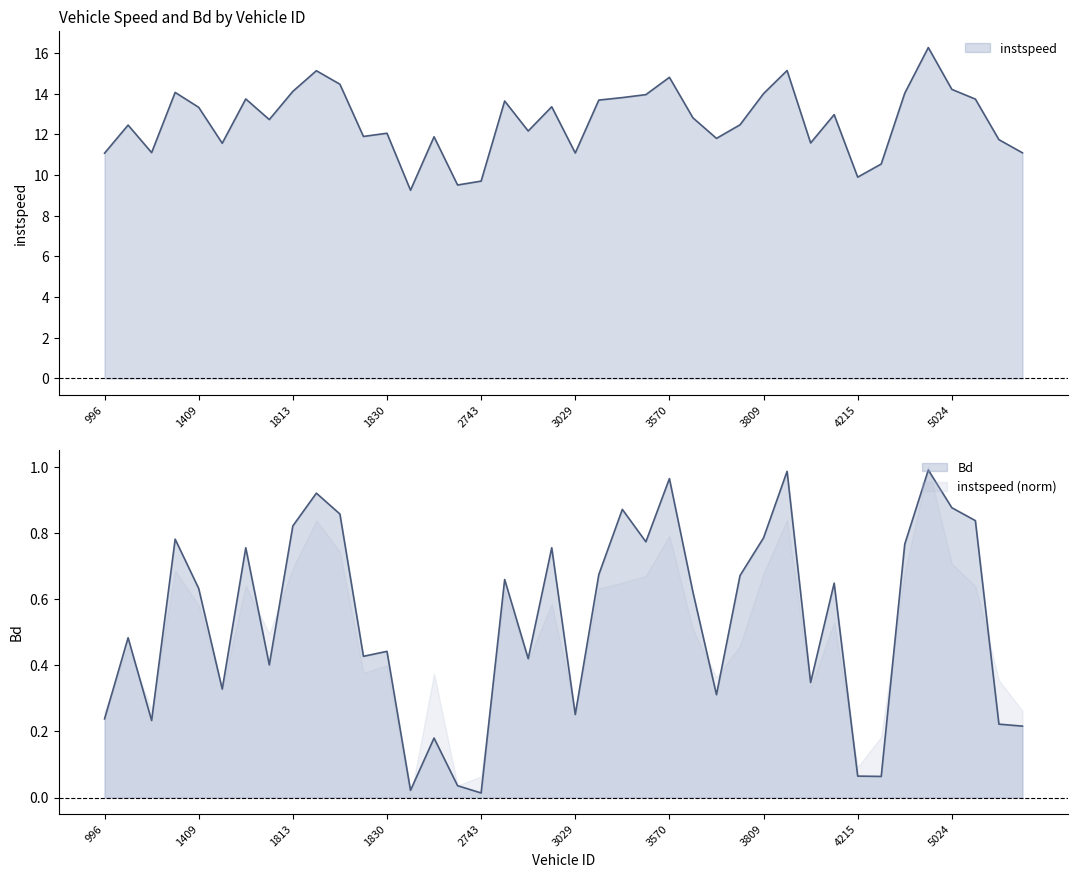

Reading right to left, transcribe all the data shown in this chart.

instspeed: 5571=11.1	5561=11.7	5025=13.7	5024=14.2	5003=16.3	5001=14.0	4735=10.5	4215=9.9	4061=13.0	3822=11.6	3814=15.1	3809=14.0	3803=12.5	3587=11.8	3573=12.8	3570=14.8	3553=14.0	3397=13.8	3241=13.7	3029=11.1	3010=13.4	3008=12.2	2767=13.6	2743=9.7	2457=9.5	1833=11.9	1832=9.3	1830=12.1	1822=11.9	1821=14.5	1820=15.1	1813=14.1	1812=12.7	1807=13.7	1804=11.6	1409=13.3	1401=14.1	1247=11.1	1022=12.5	996=11.1
Bd: 5571=0.2	5561=0.2	5025=0.8	5024=0.9	5003=1.0	5001=0.8	4735=0.1	4215=0.1	4061=0.6	3822=0.3	3814=1.0	3809=0.8	3803=0.7	3587=0.3	3573=0.6	3570=1.0	3553=0.8	3397=0.9	3241=0.7	3029=0.3	3010=0.8	3008=0.4	2767=0.7	2743=0.0	2457=0.0	1833=0.2	1832=0.0	1830=0.4	1822=0.4	1821=0.9	1820=0.9	1813=0.8	1812=0.4	1807=0.8	1804=0.3	1409=0.6	1401=0.8	1247=0.2	1022=0.5	996=0.2